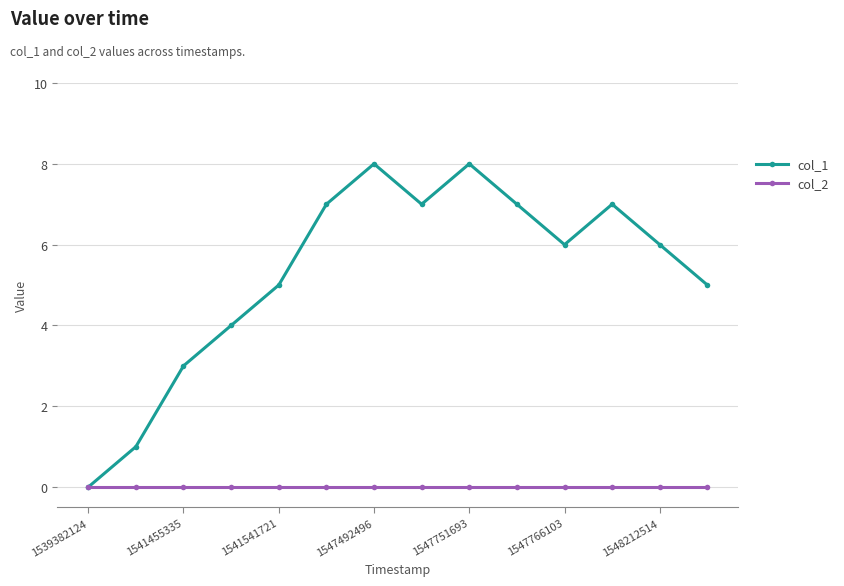

Which series has the largest total across all categories?

col_1